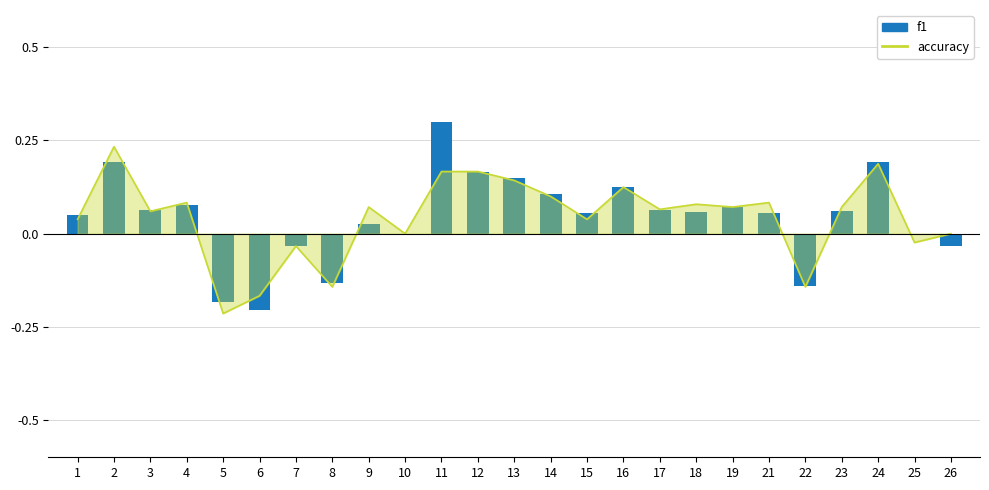

Which label corresponds to the smallest value in the chart?

5